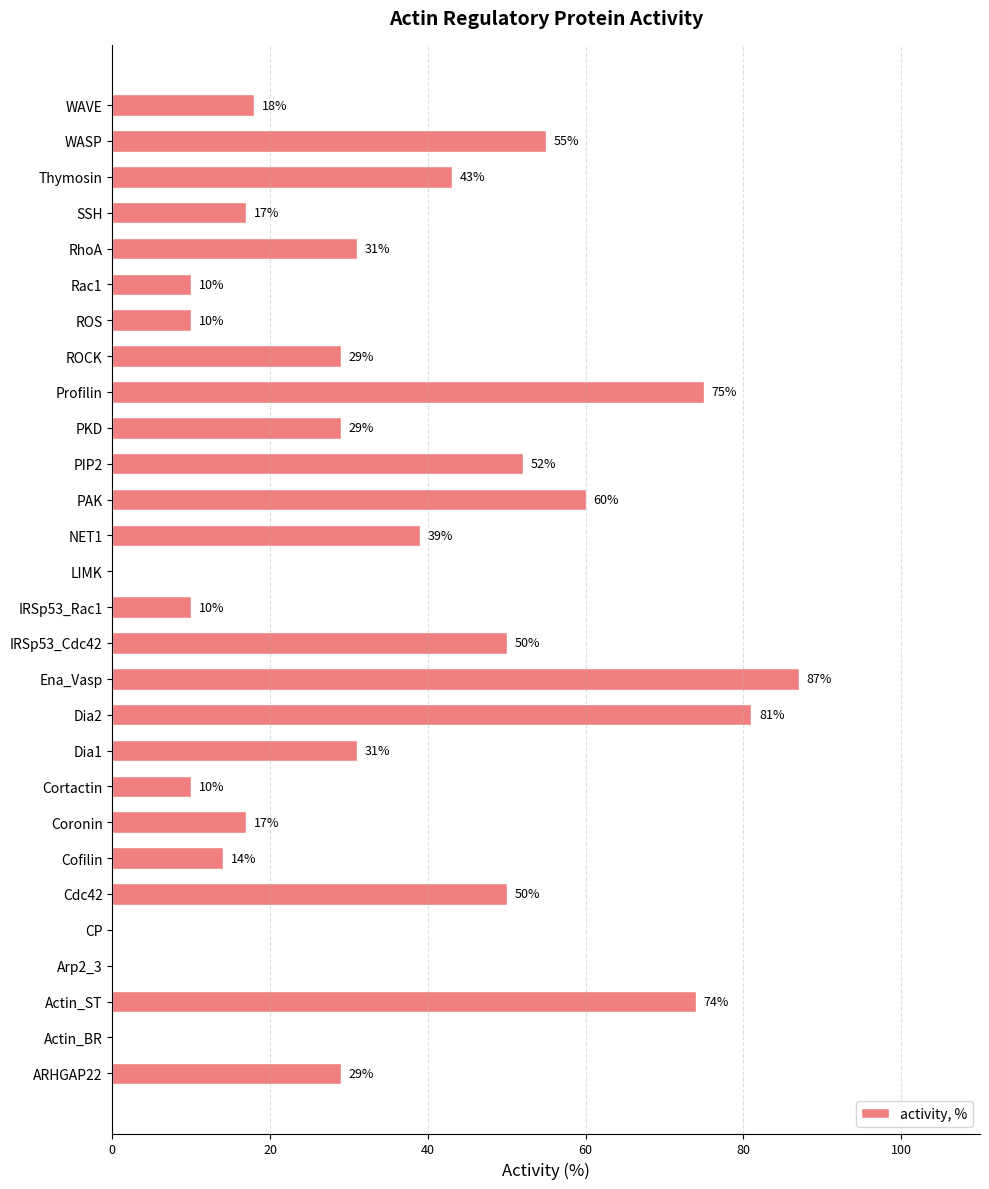

At which label is the value closest to 43?

Thymosin